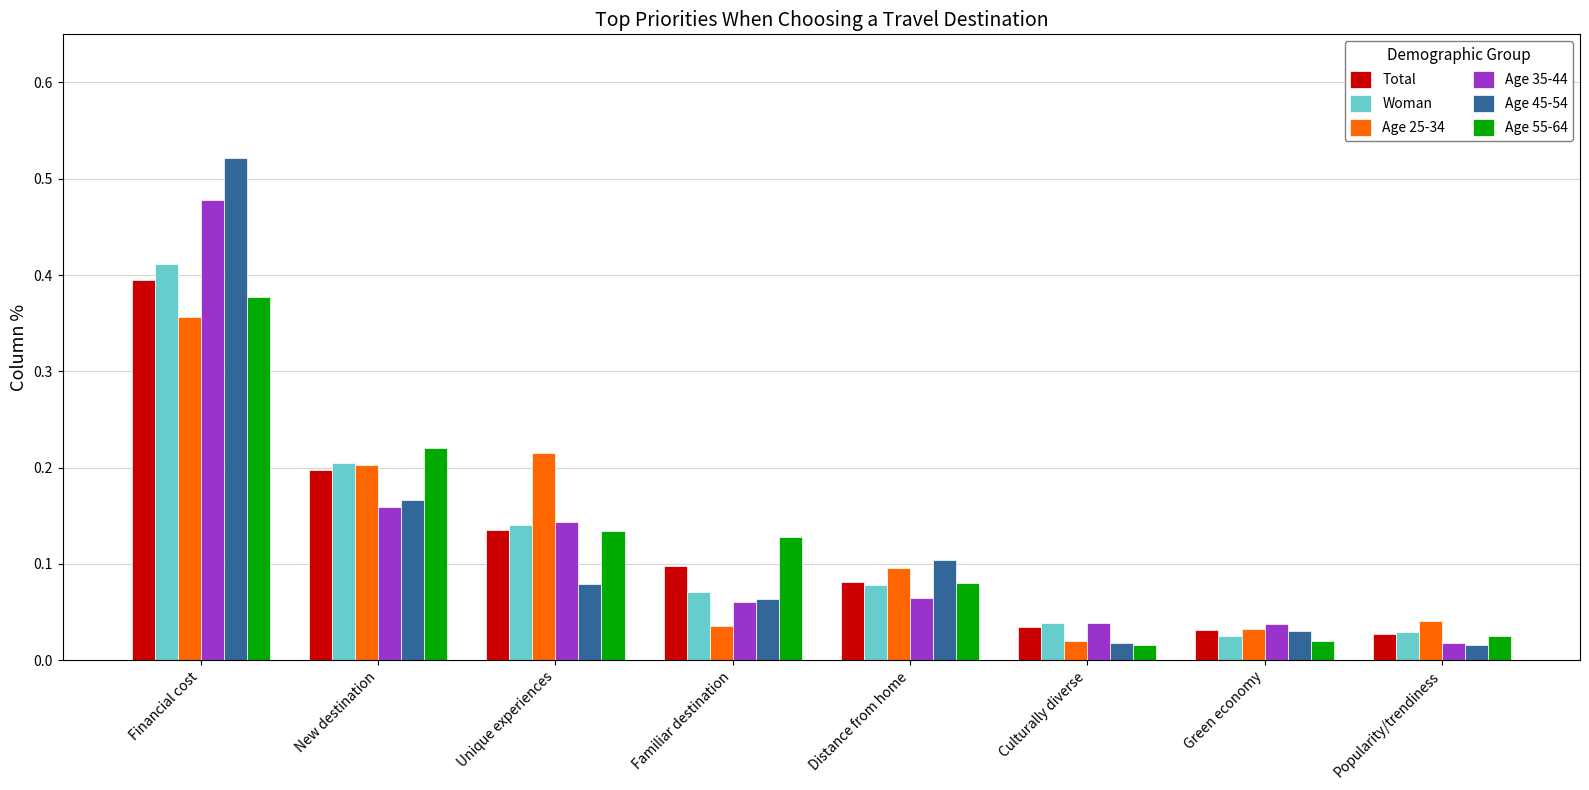

Rank the series by their maximum value, from lowest to highest.

Age 25-34, Age 55-64, Total, Woman, Age 35-44, Age 45-54